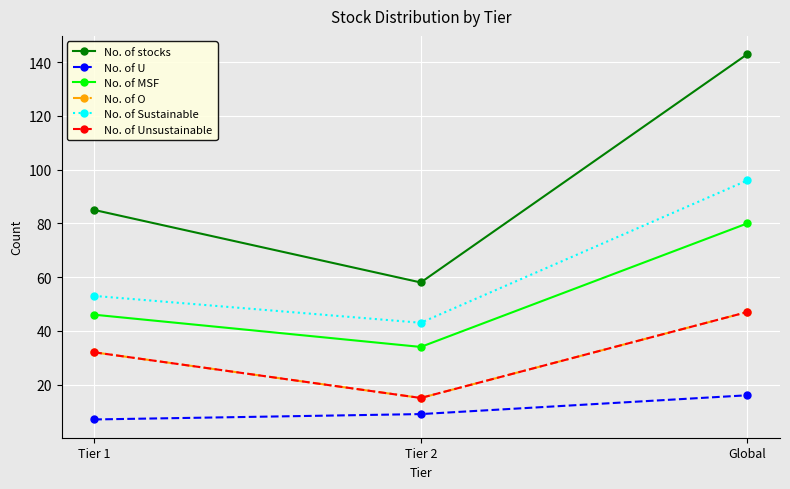

Count the No. of Sustainable values in the range 43 to 96.

3